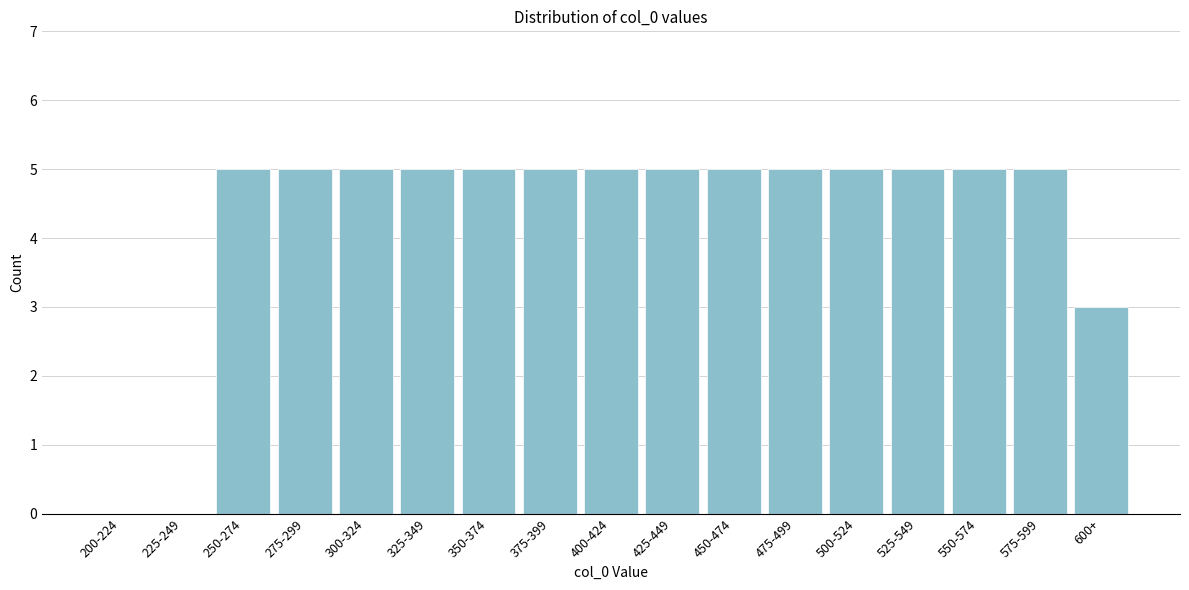

Reading left to right, transcribe all the data shown in this chart.

200-224=0	225-249=0	250-274=5	275-299=5	300-324=5	325-349=5	350-374=5	375-399=5	400-424=5	425-449=5	450-474=5	475-499=5	500-524=5	525-549=5	550-574=5	575-599=5	600+=3